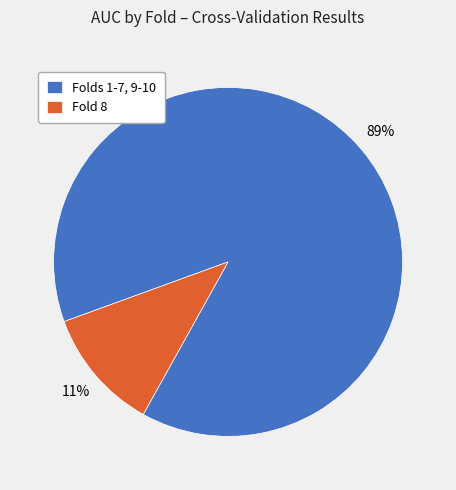

What percentage is the Fold 8 slice, to the nearest percent?

11%